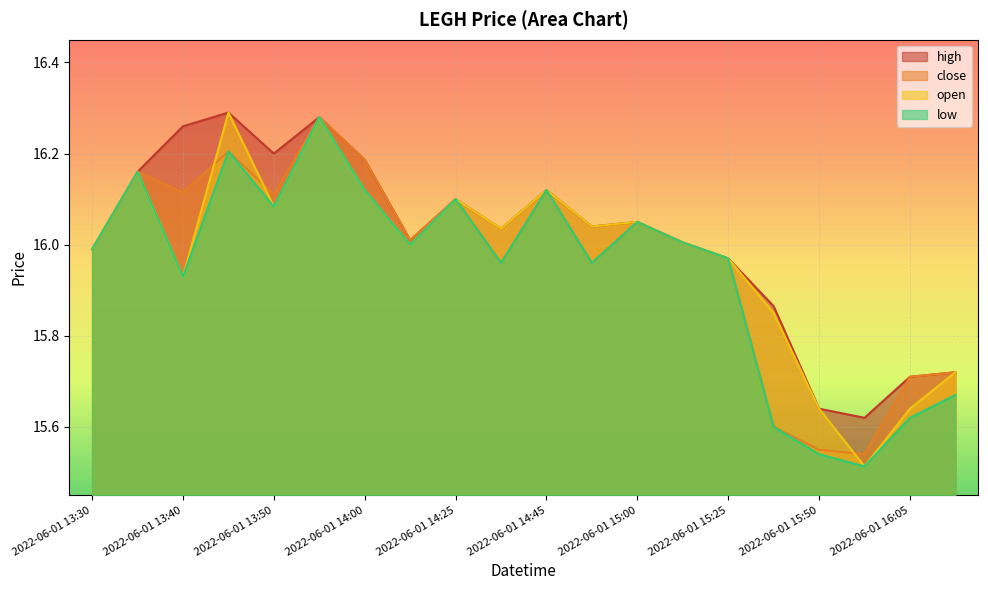

Where is high nearest to the value 15?

2022-06-01 16:00